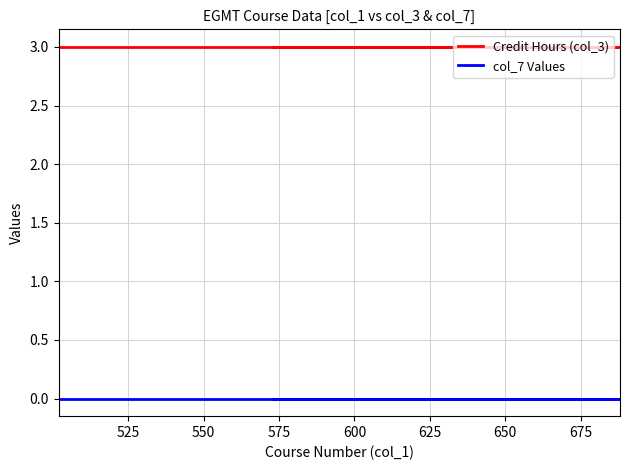

True or false: Credit Hours (col_3) and col_7 Values intersect in this chart.

False